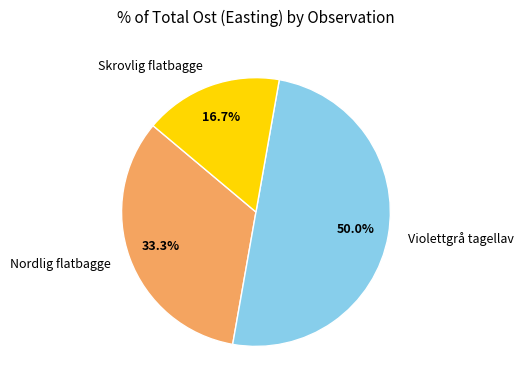

Is Skrovlig flatbagge the majority of the pie?

No